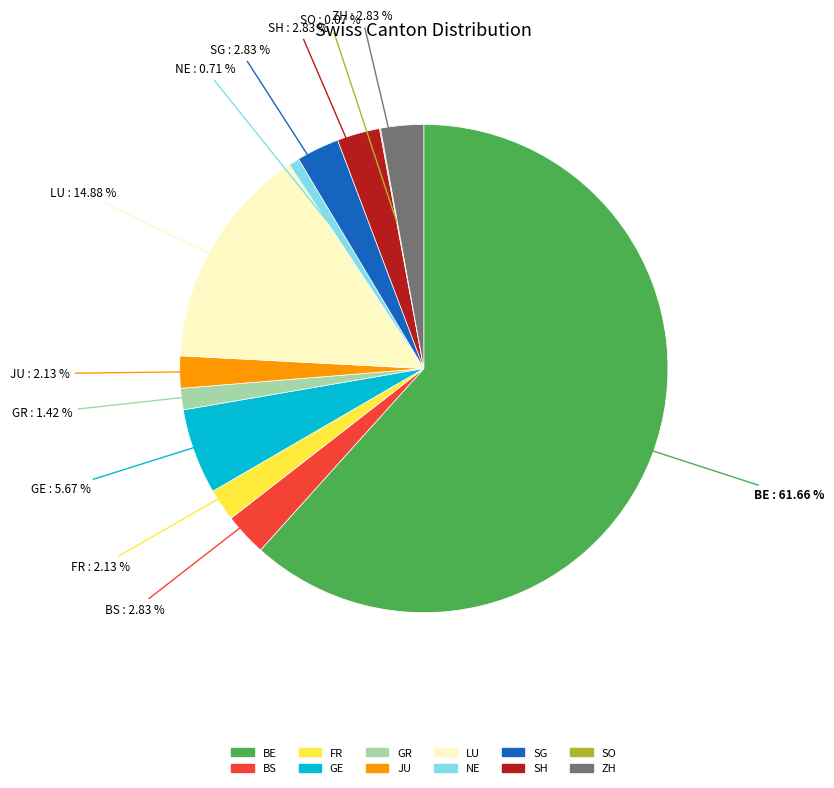

Between SG and FR, which is larger?

SG